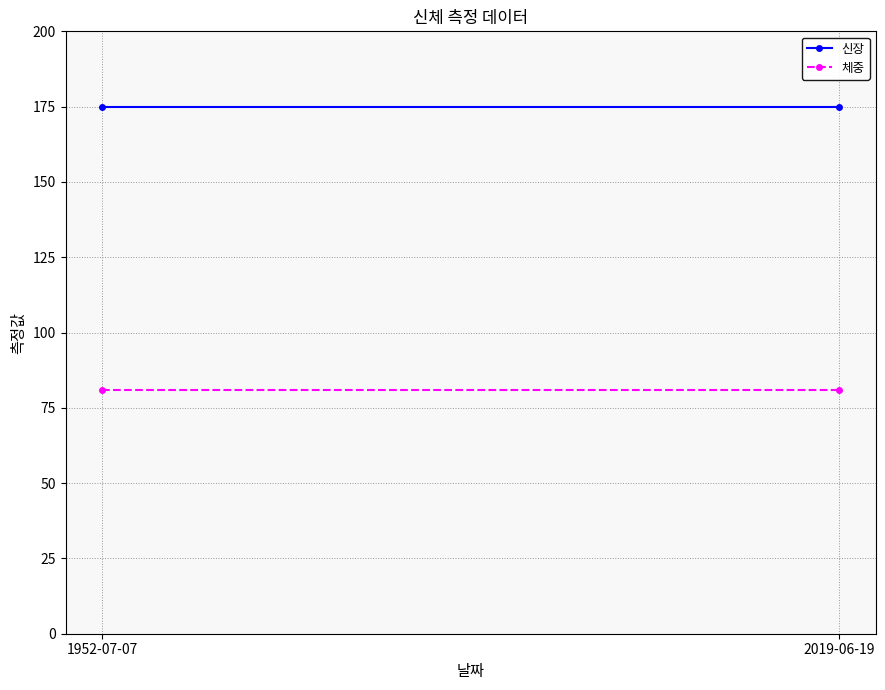

Is the value of 신장 at 2019-06-19 greater than the value of 체중 at 2019-06-19?

Yes